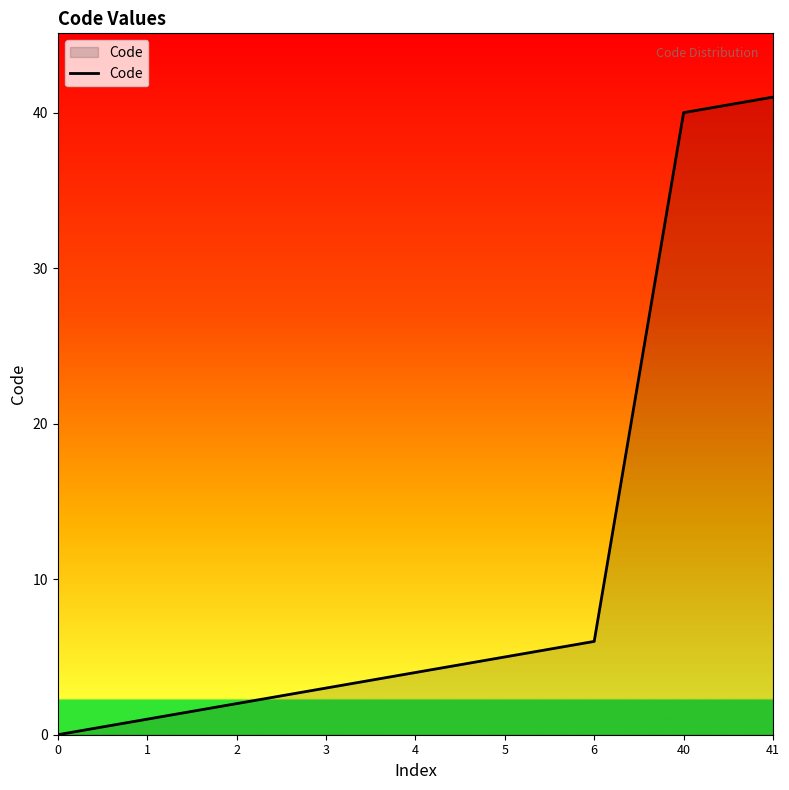

What is the change in value from 2 to 5?

+3